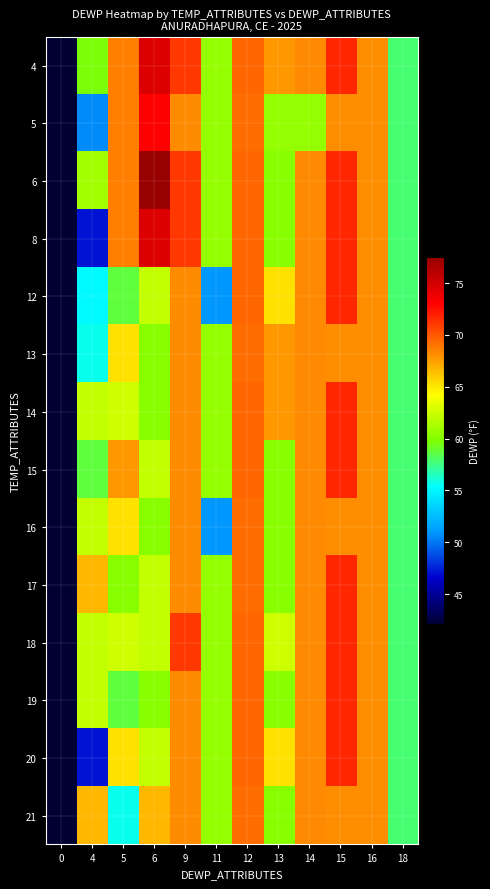

Reading left to right, extract all data points from this chart.

4: 0=42.1	4=59.6	5=68.7	6=74.5	9=71.1	11=60.5	12=69.5	13=67.8	14=68.3	15=71.7	16=68.1	18=57.8
5: 0=42.1	4=50.6	5=68.7	6=73.1	9=68.2	11=60.5	12=69.3	13=60.5	14=60.5	15=68.1	16=68.1	18=57.8
6: 0=42.1	4=61.0	5=68.7	6=77.5	9=71.1	11=60.5	12=69.5	13=60.1	14=68.3	15=71.7	16=68.1	18=57.8
8: 0=42.1	4=47.1	5=68.7	6=74.5	9=71.1	11=60.5	12=69.5	13=60.1	14=68.3	15=71.7	16=68.1	18=57.8
12: 0=42.1	4=55.2	5=58.7	6=62.1	9=68.2	11=50.9	12=69.5	13=65.2	14=68.3	15=71.7	16=68.1	18=57.8
13: 0=42.1	4=55.7	5=65.2	6=60.1	9=68.2	11=60.5	12=69.3	13=67.8	14=68.3	15=68.1	16=68.1	18=57.8
14: 0=42.1	4=62.1	5=62.5	6=60.1	9=68.2	11=60.5	12=69.5	13=67.8	14=68.3	15=71.7	16=68.1	18=57.8
15: 0=42.1	4=58.7	5=67.8	6=62.1	9=68.2	11=60.5	12=69.5	13=60.1	14=68.3	15=71.7	16=68.1	18=57.8
16: 0=42.1	4=62.1	5=65.2	6=60.1	9=68.2	11=50.9	12=69.3	13=60.1	14=68.3	15=68.1	16=68.1	18=57.8
17: 0=42.1	4=66.7	5=60.1	6=62.1	9=68.2	11=60.5	12=69.3	13=60.1	14=68.3	15=71.7	16=68.1	18=57.8
18: 0=42.1	4=62.1	5=62.5	6=62.1	9=71.1	11=60.5	12=69.5	13=62.5	14=68.3	15=71.7	16=68.1	18=57.8
19: 0=42.1	4=62.1	5=58.7	6=60.1	9=68.2	11=60.5	12=69.5	13=60.1	14=68.3	15=71.7	16=68.1	18=57.8
20: 0=42.1	4=47.1	5=65.2	6=62.1	9=68.2	11=60.5	12=69.5	13=65.2	14=68.3	15=71.7	16=68.1	18=57.8
21: 0=42.1	4=66.7	5=55.7	6=66.7	9=68.2	11=60.5	12=69.3	13=60.1	14=68.3	15=68.1	16=68.1	18=57.8